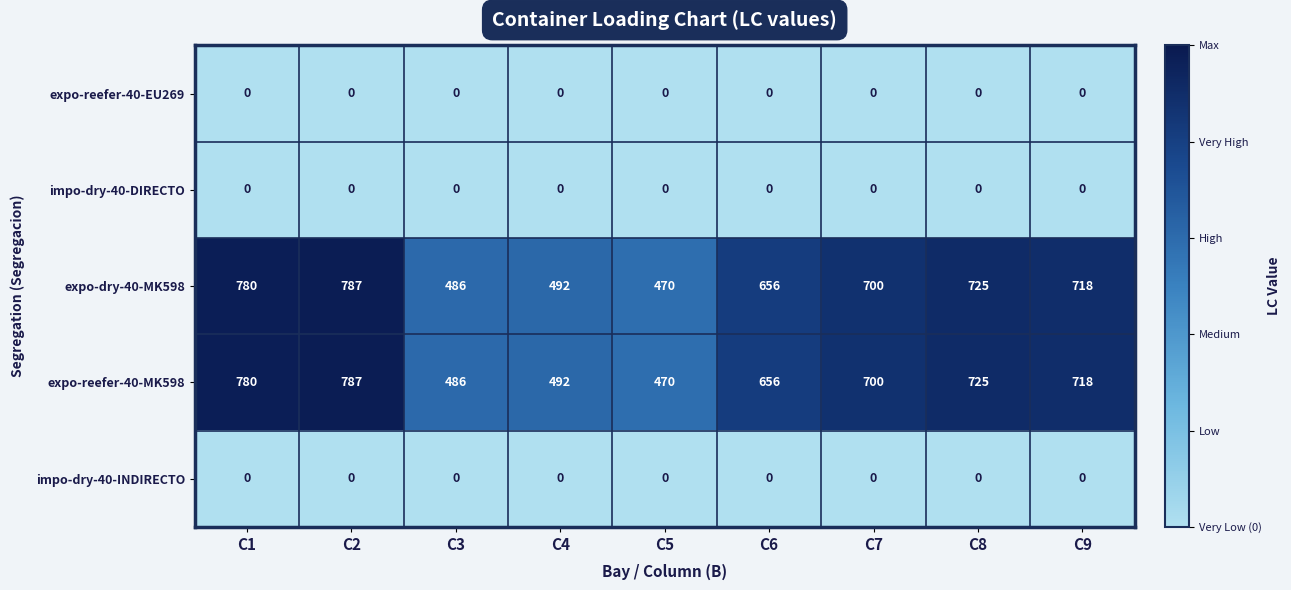

What is the greatest value displayed?

787